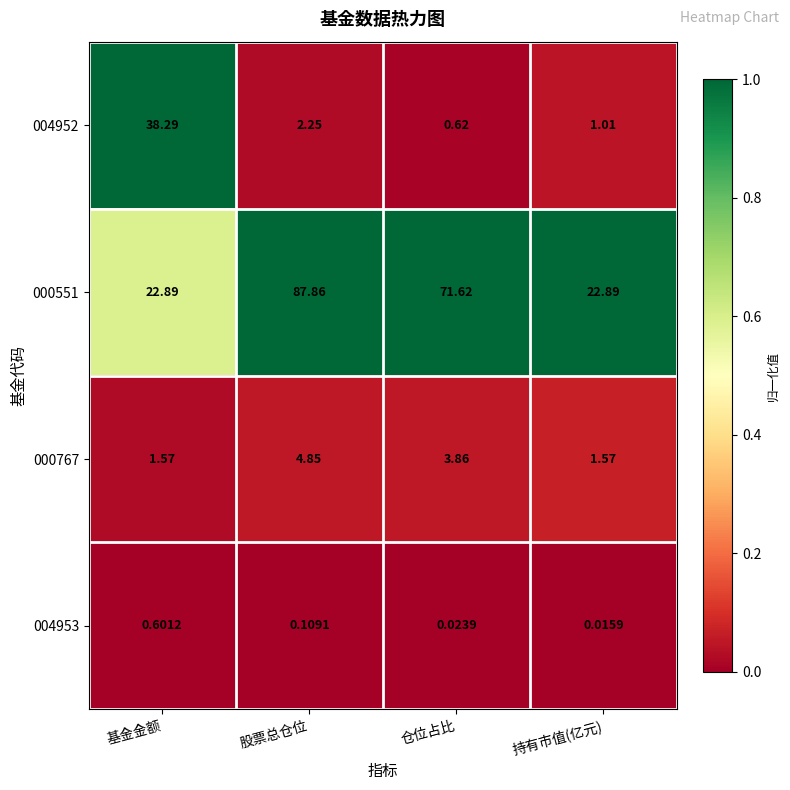

Which category has the lowest value across all series?

持有市值(亿元)